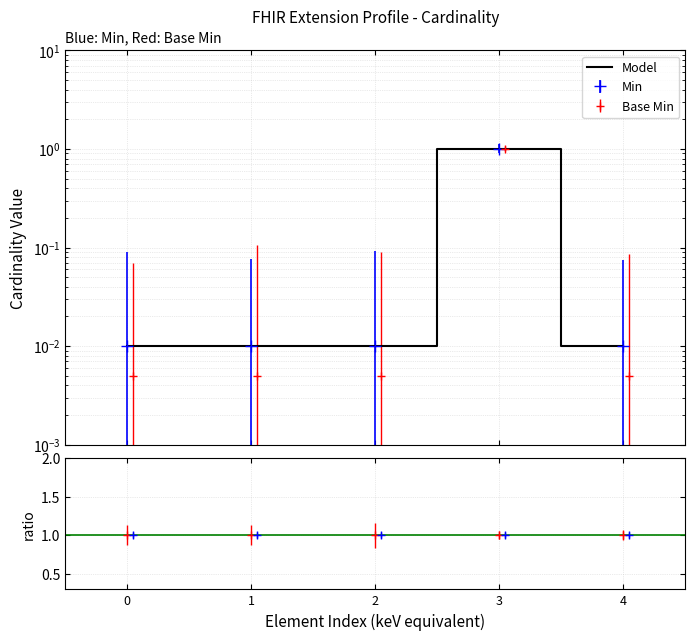

Reading left to right, list all the values displayed in this chart.

0.0	0.0	0.0	1.0	0.0